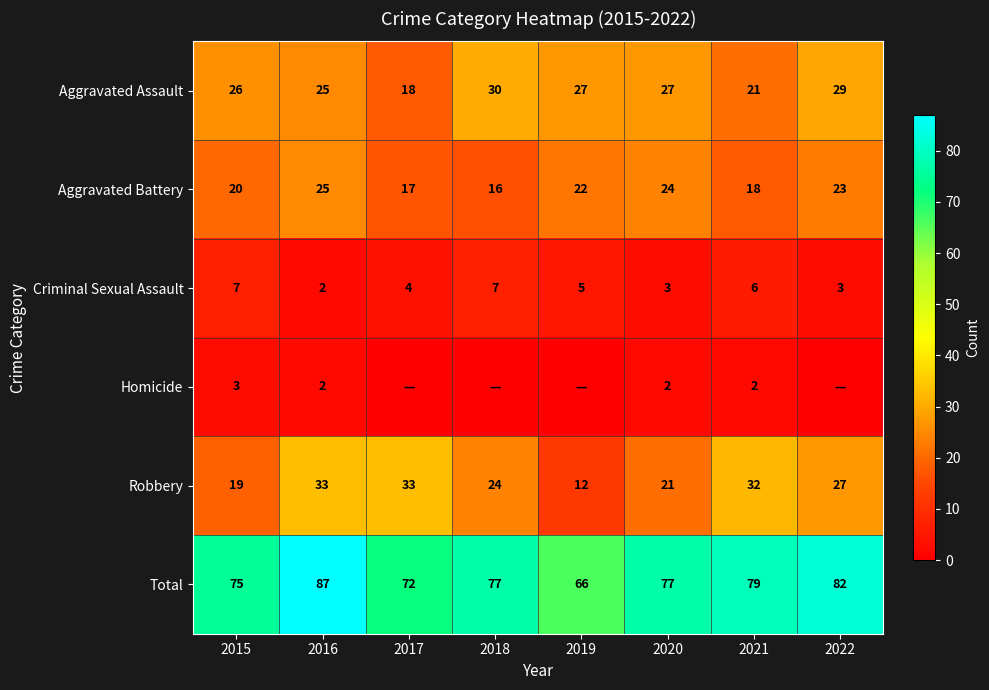

True or false: Robbery has a value of 21 at 2020.

True